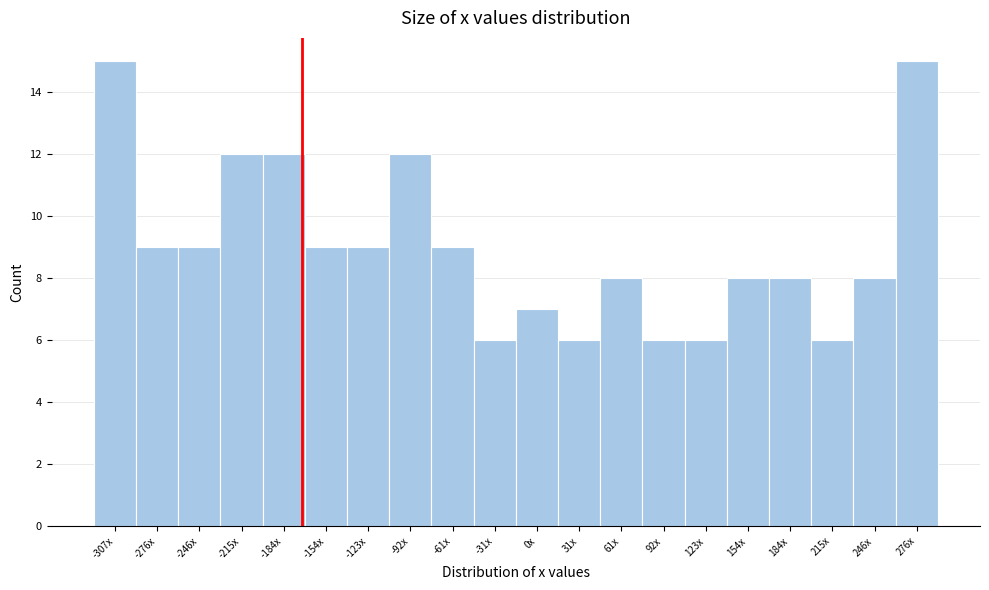

Reading right to left, what are all the values shown in this chart?

276x=15	246x=8	215x=6	184x=8	154x=8	123x=6	92x=6	61x=8	31x=6	0x=7	-31x=6	-61x=9	-92x=12	-123x=9	-154x=9	-184x=12	-215x=12	-246x=9	-276x=9	-307x=15